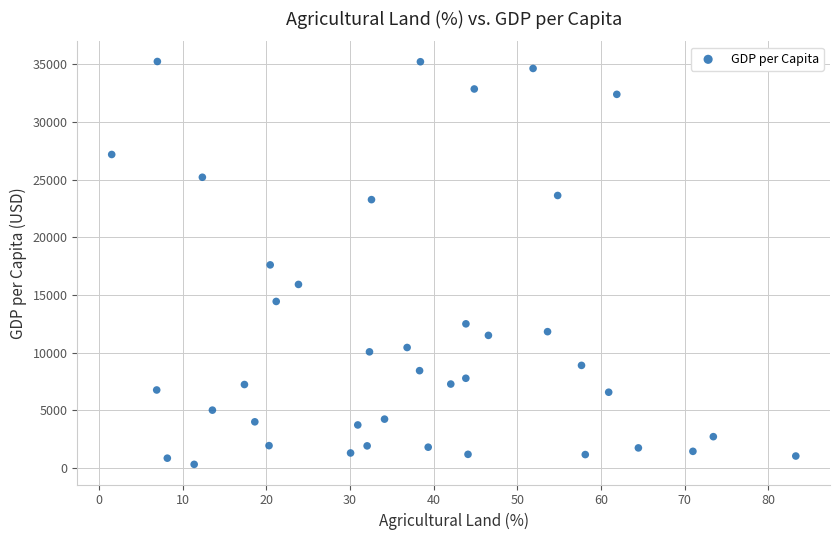

What is the range of Y values (max minus min)?

34886.8